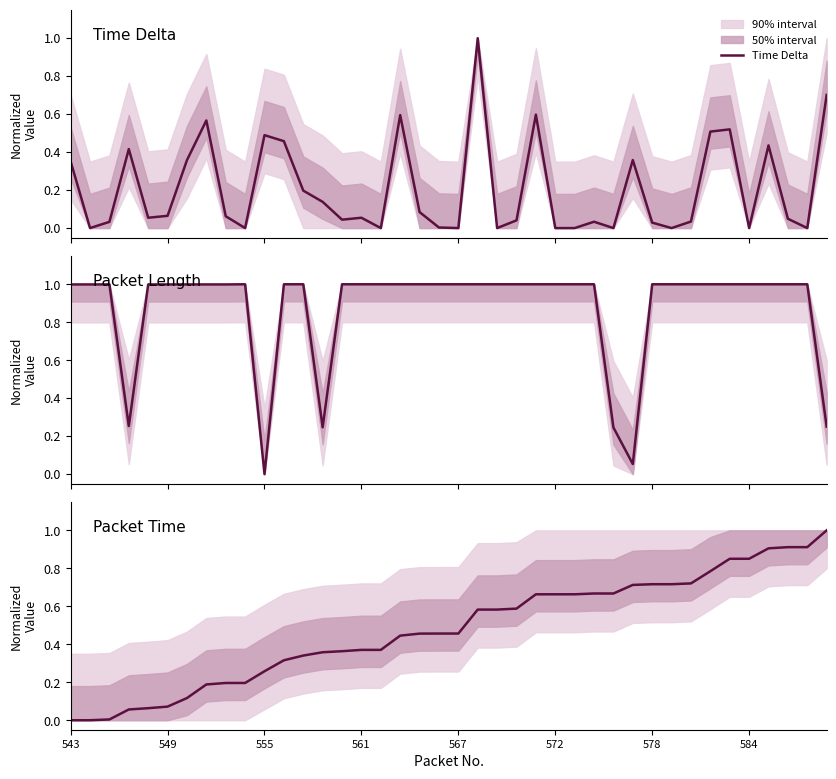

What is the maximum value for Time Delta?

1.0